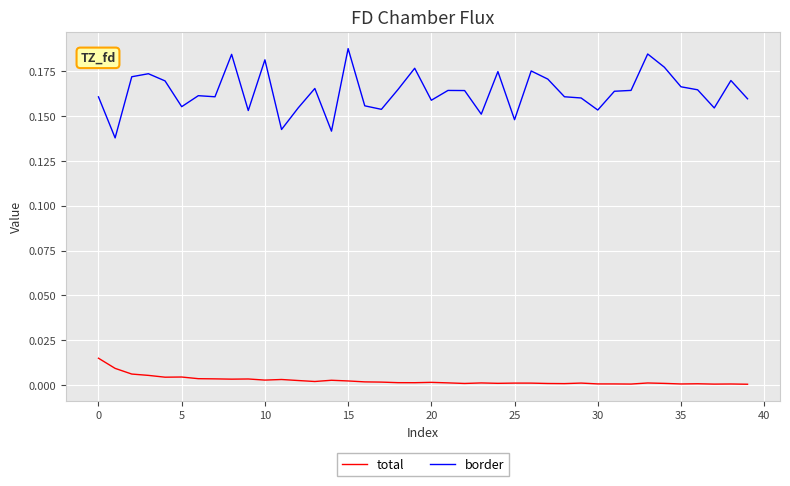

True or false: border and total cross at least once.

False